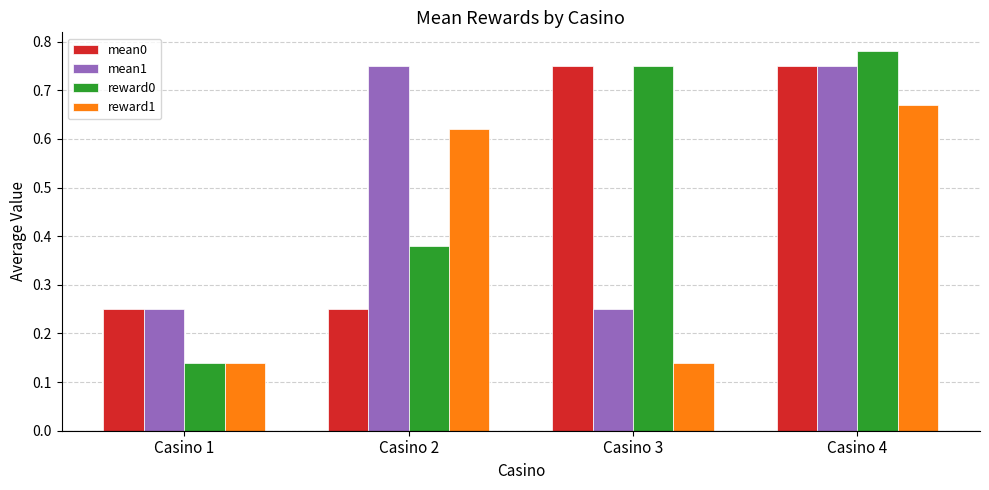

What is the difference between the highest and lowest values at Casino 2?

0.5